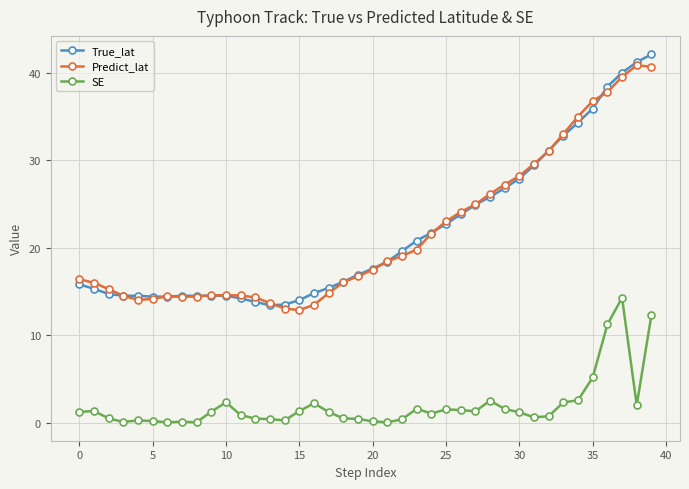

What is the lowest value of the True_lat series?

13.4